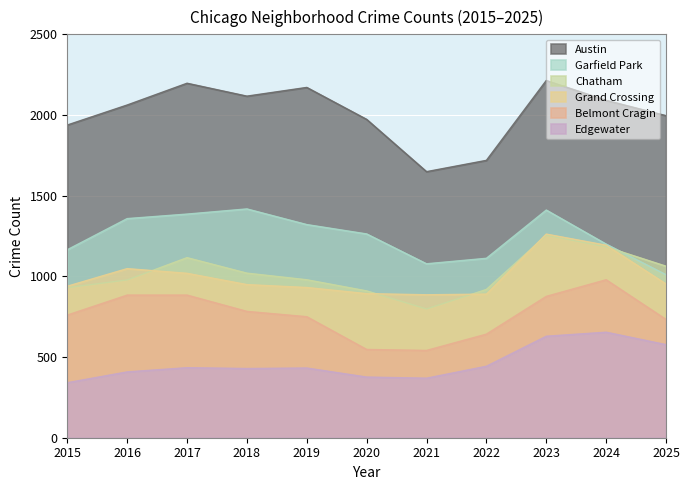

Which series changed the most between 2021 and 2025?

Austin